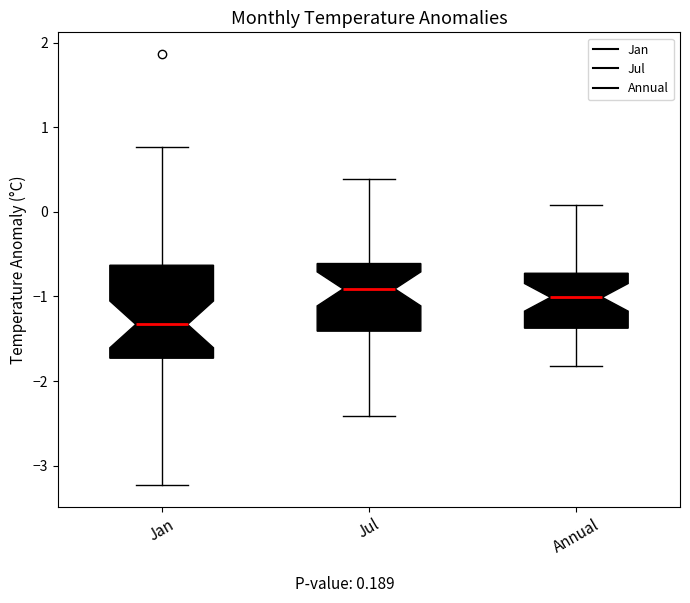

Which box has the lowest median line?

Jan